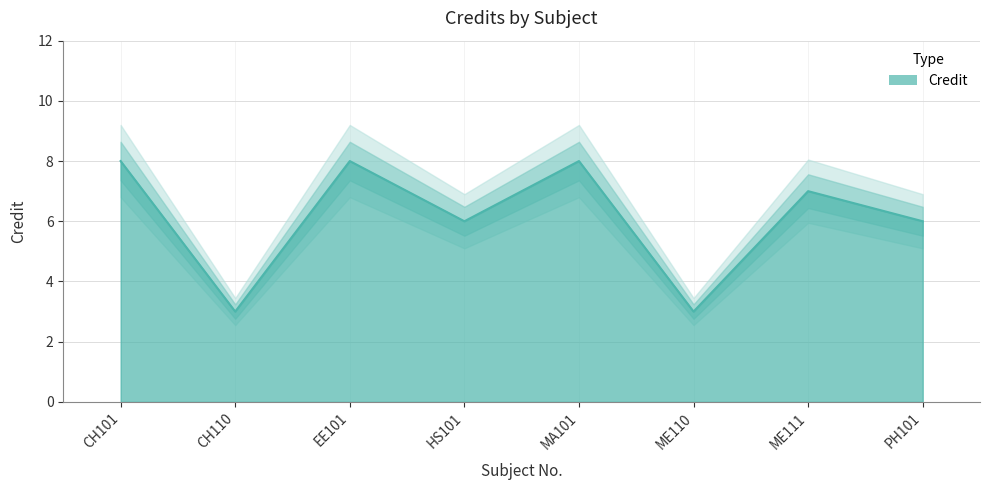

What position from the right is CH110?

7